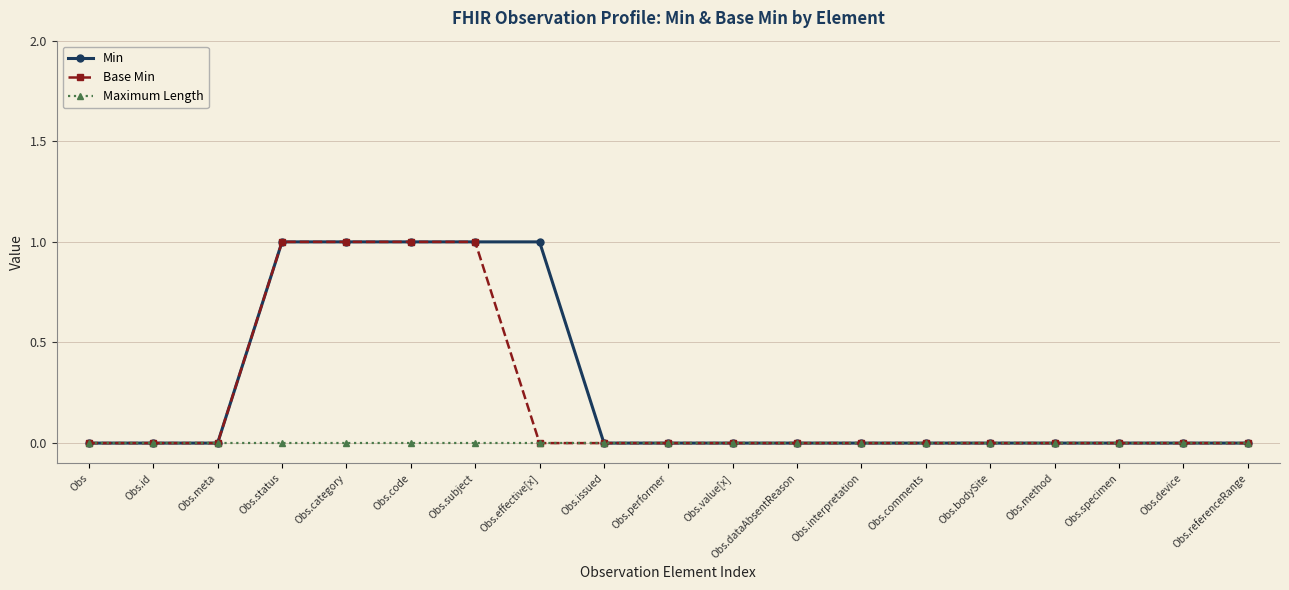

Is it true that Base Min equals 0 at Obs.interpretation?

True